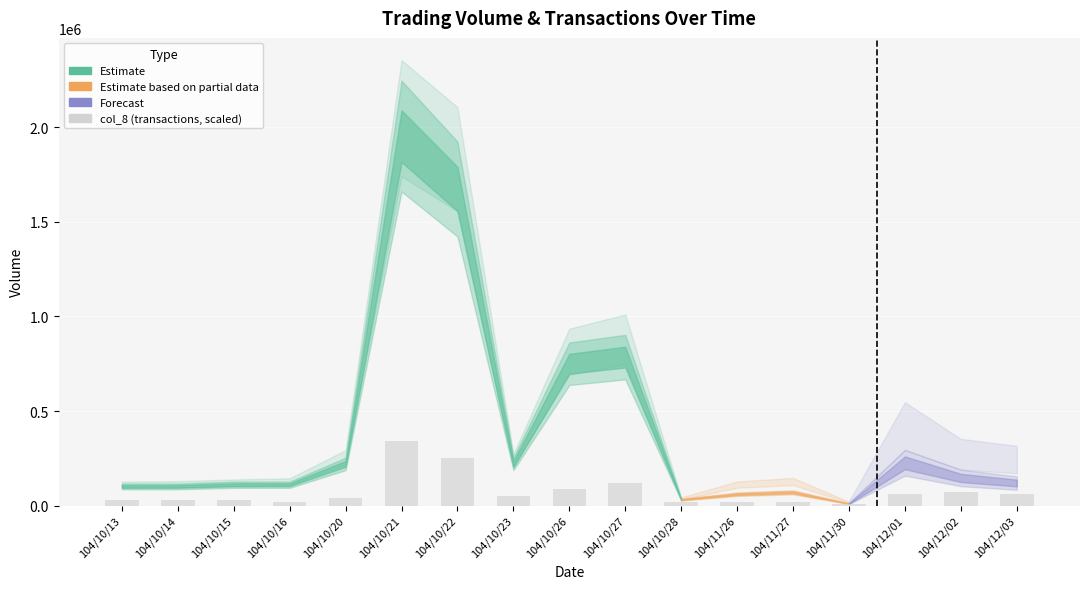

Between 104/12/02 and 104/10/27, which is larger?

104/10/27